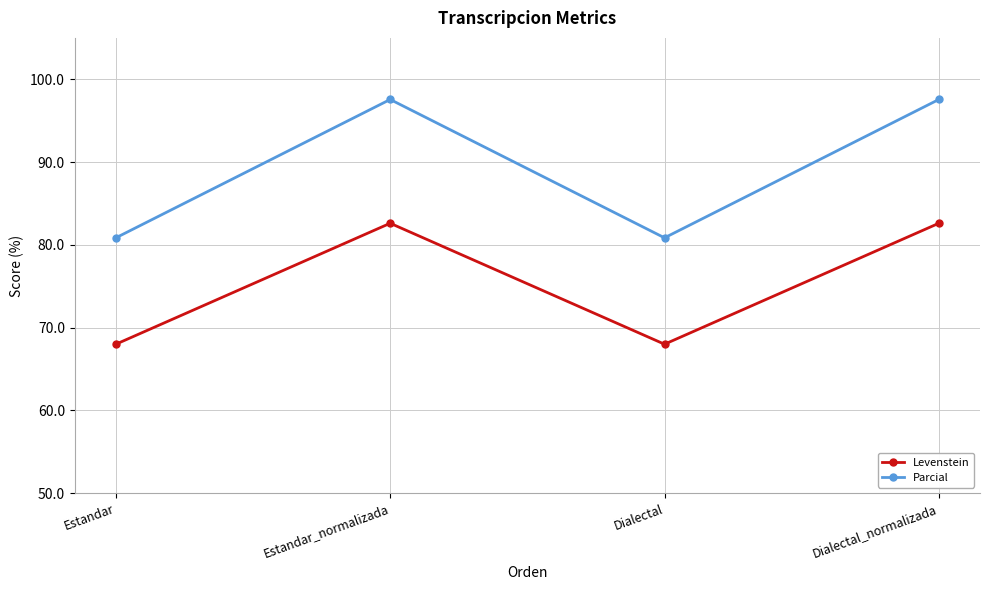

What is the label of the 4th point from the right?

Estandar